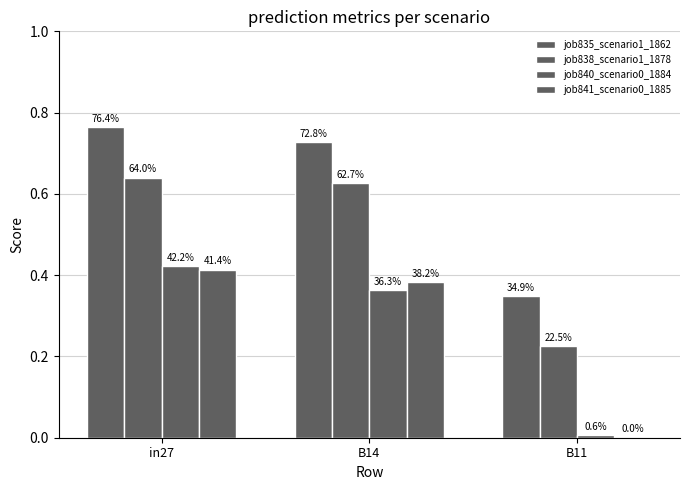

What is the label of the 2nd bar from the right?

B14